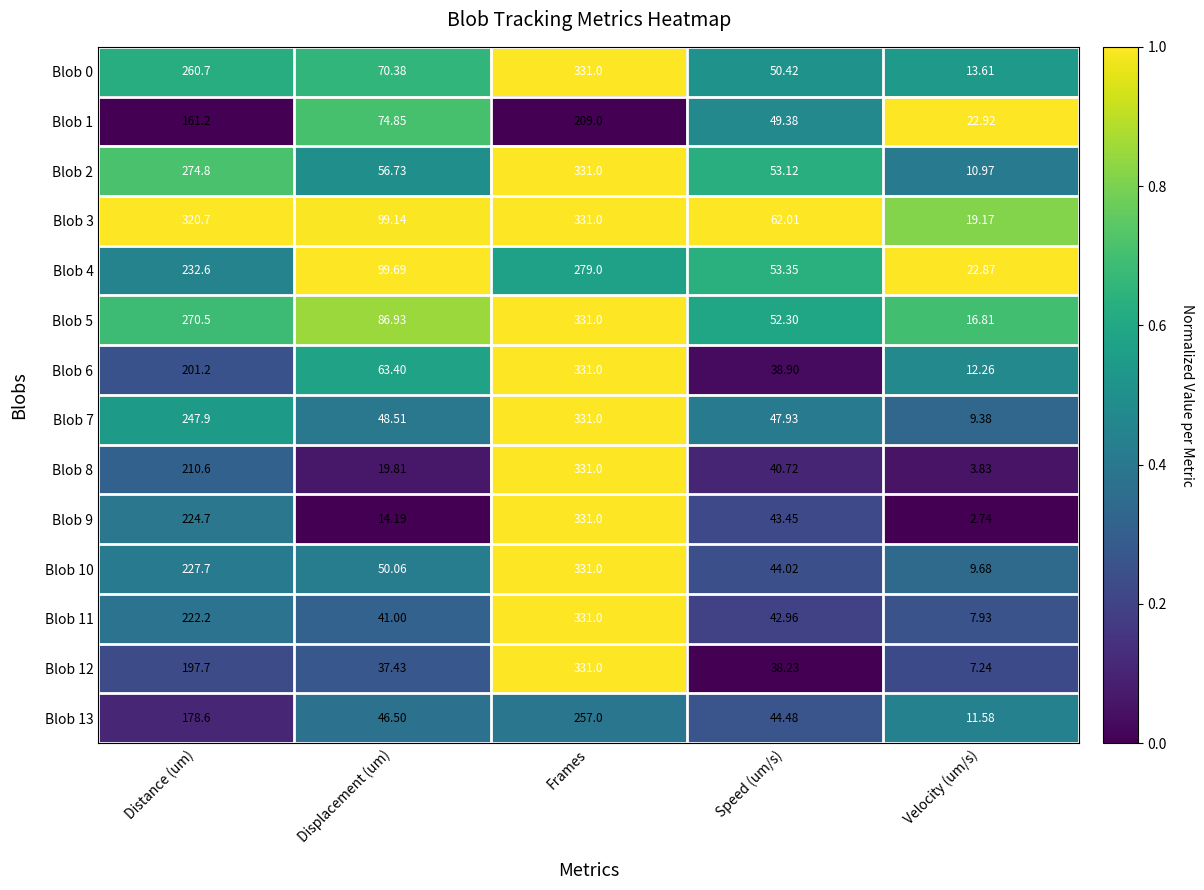

At which label is Blob 3 closest to 175?

Displacement (um)